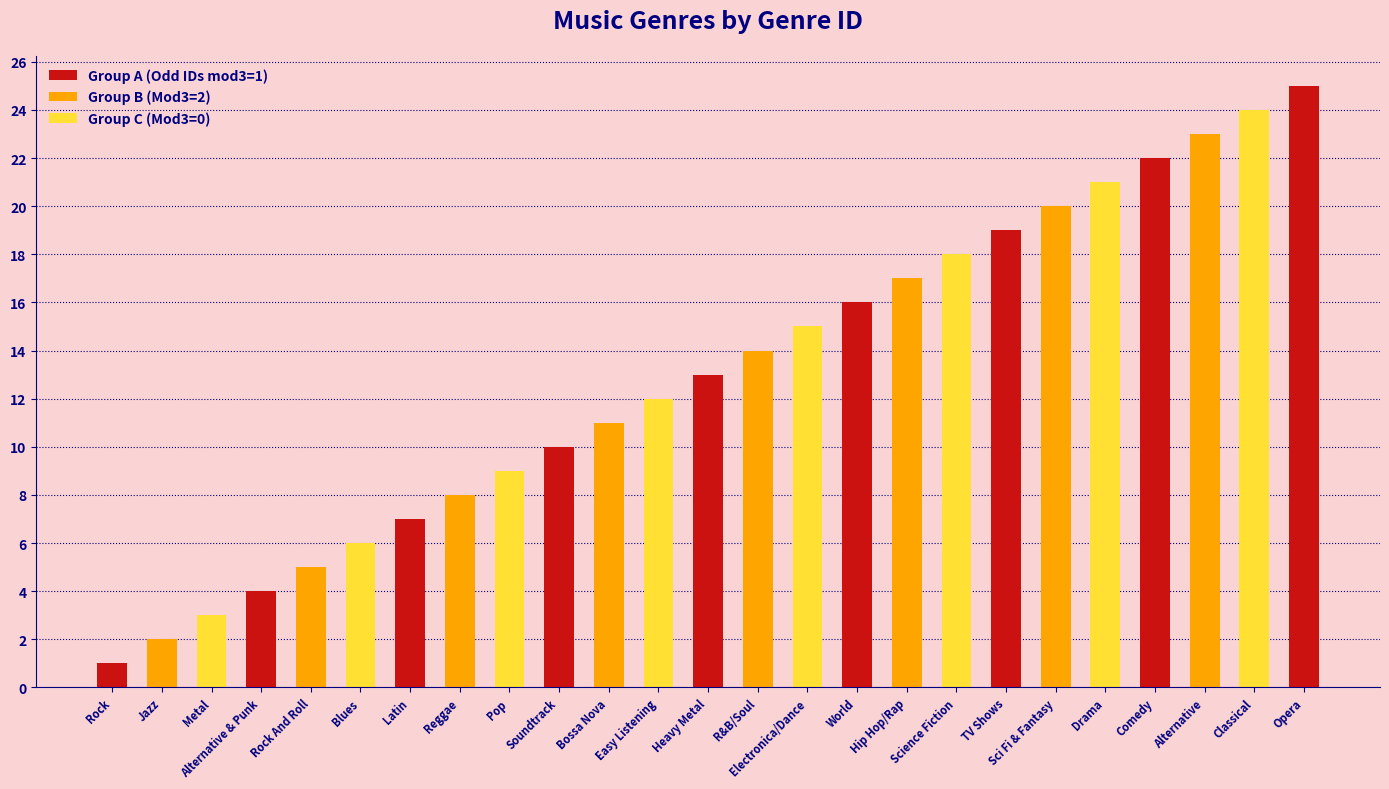

True or false: the data shows 11 at Blues.

False